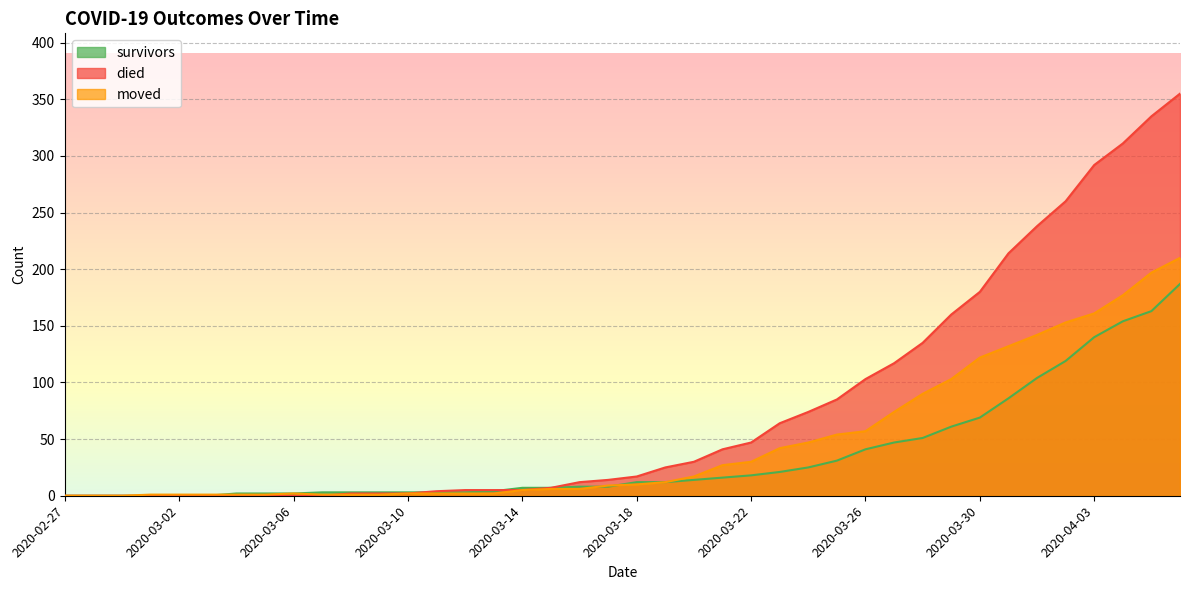

Which series changed the most between 2020-03-11 and 2020-03-31?

died